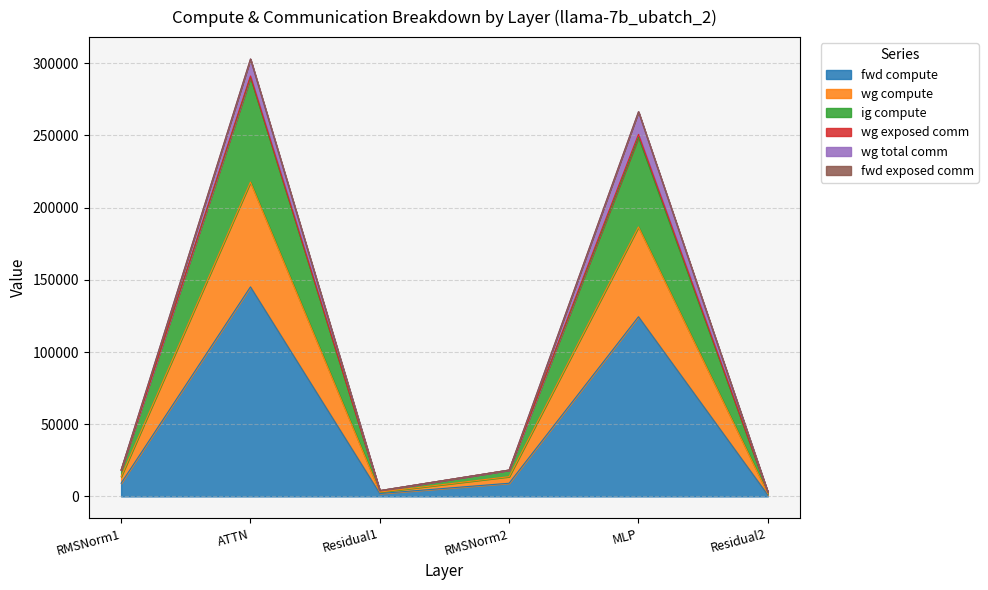

True or false: fwd compute and ig compute intersect in this chart.

False